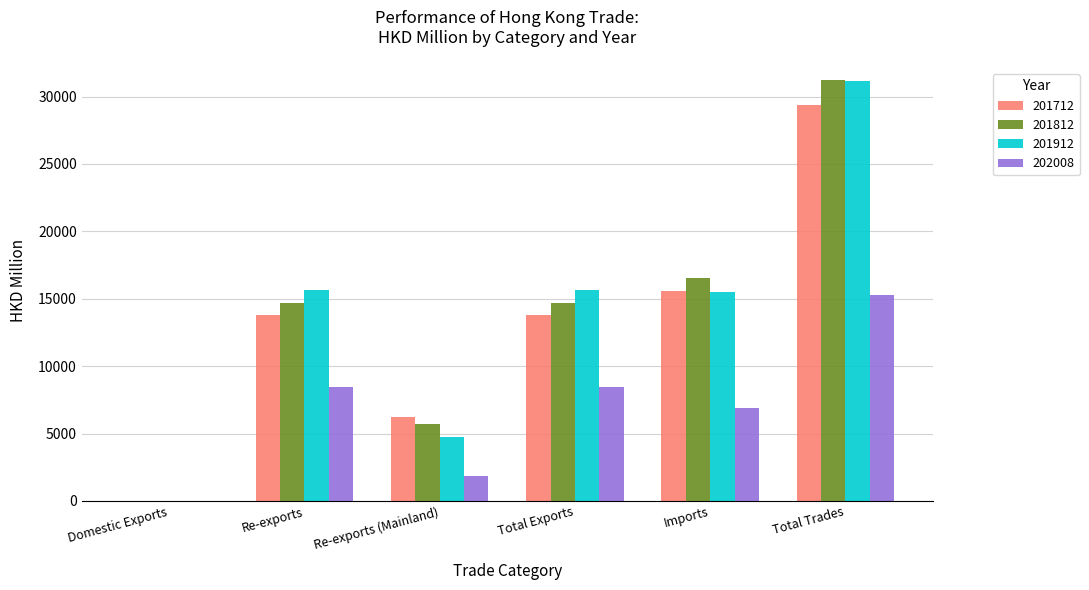

Between Re-exports and Re-exports (Mainland), which series saw the biggest shift?

201912